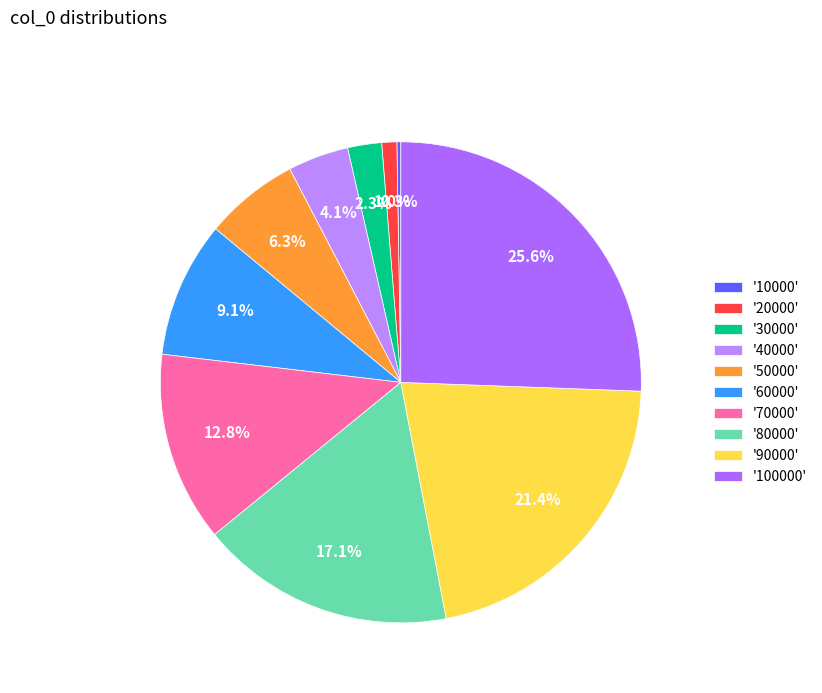

Count the number of slices in the pie.

10